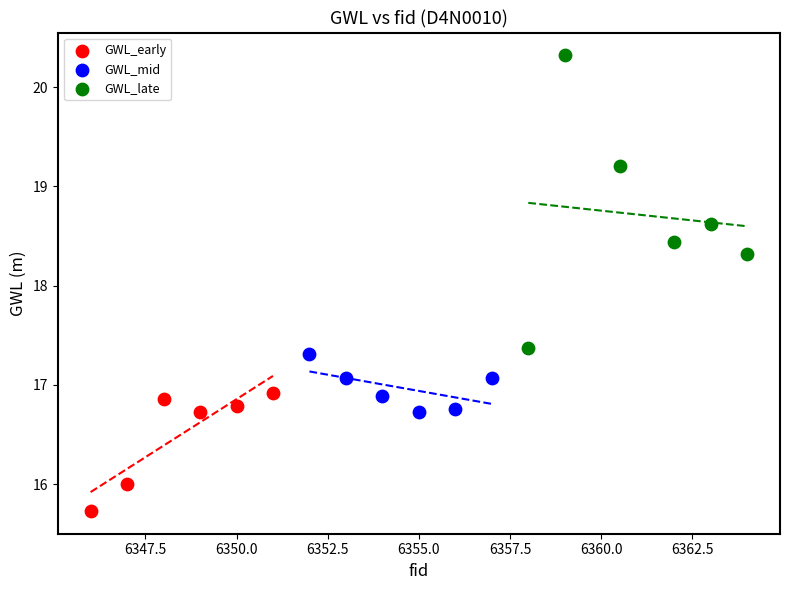

Which series reaches the maximum Y coordinate?

GWL_late